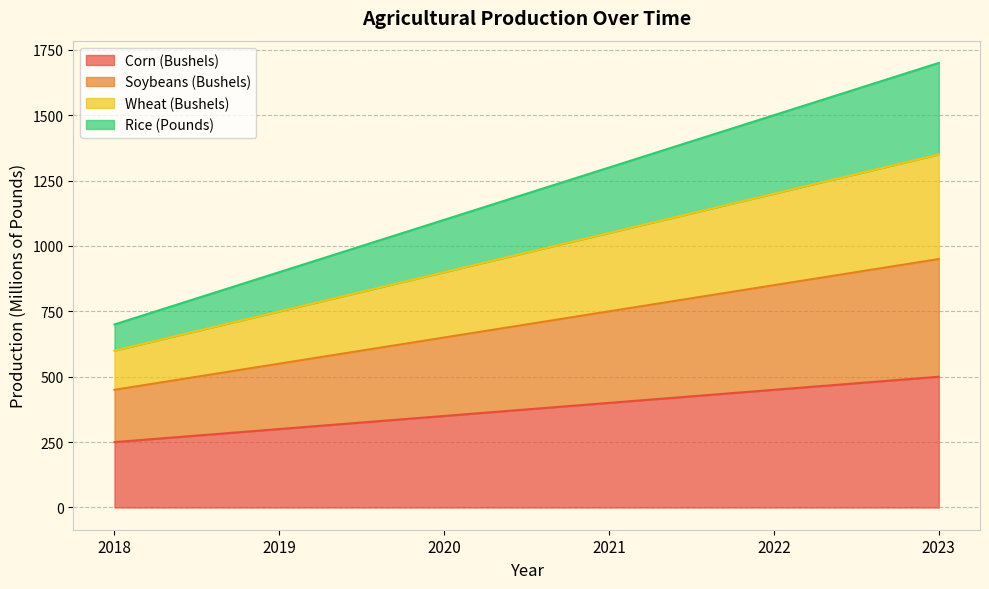

What is the spread (max minus min) of values at 2022?

1050